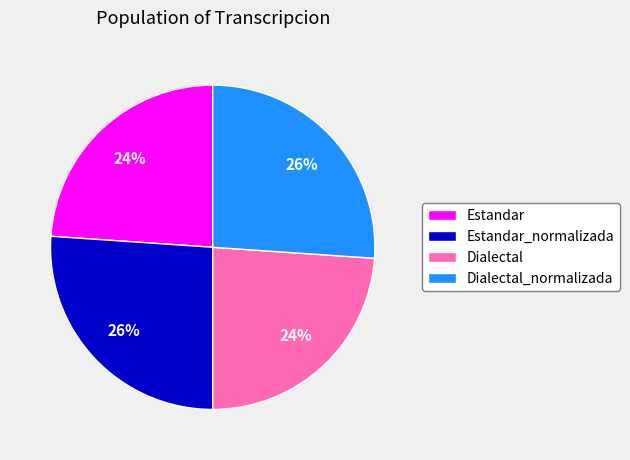

Do Dialectal_normalizada and Estandar_normalizada together represent more than half of the pie?

Yes